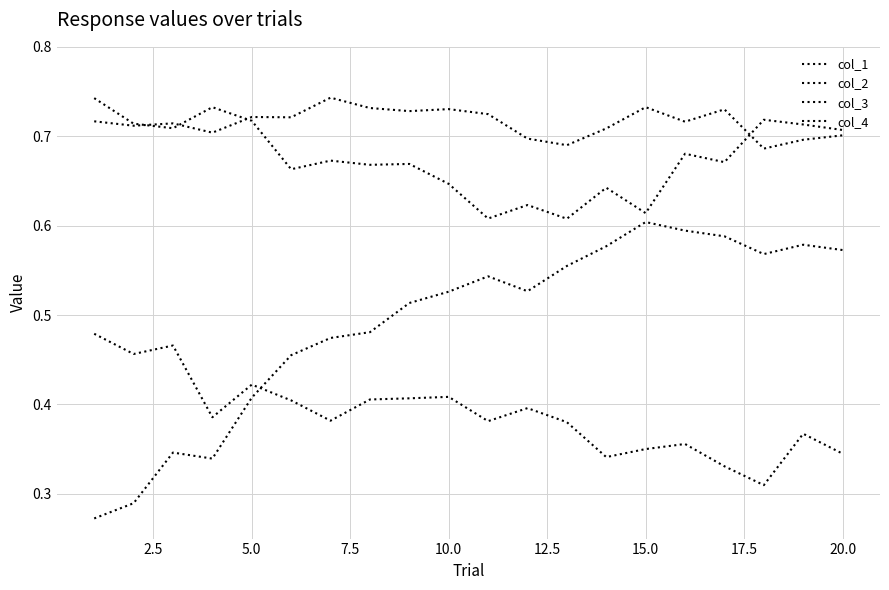

How many distinct data groups are displayed?

4